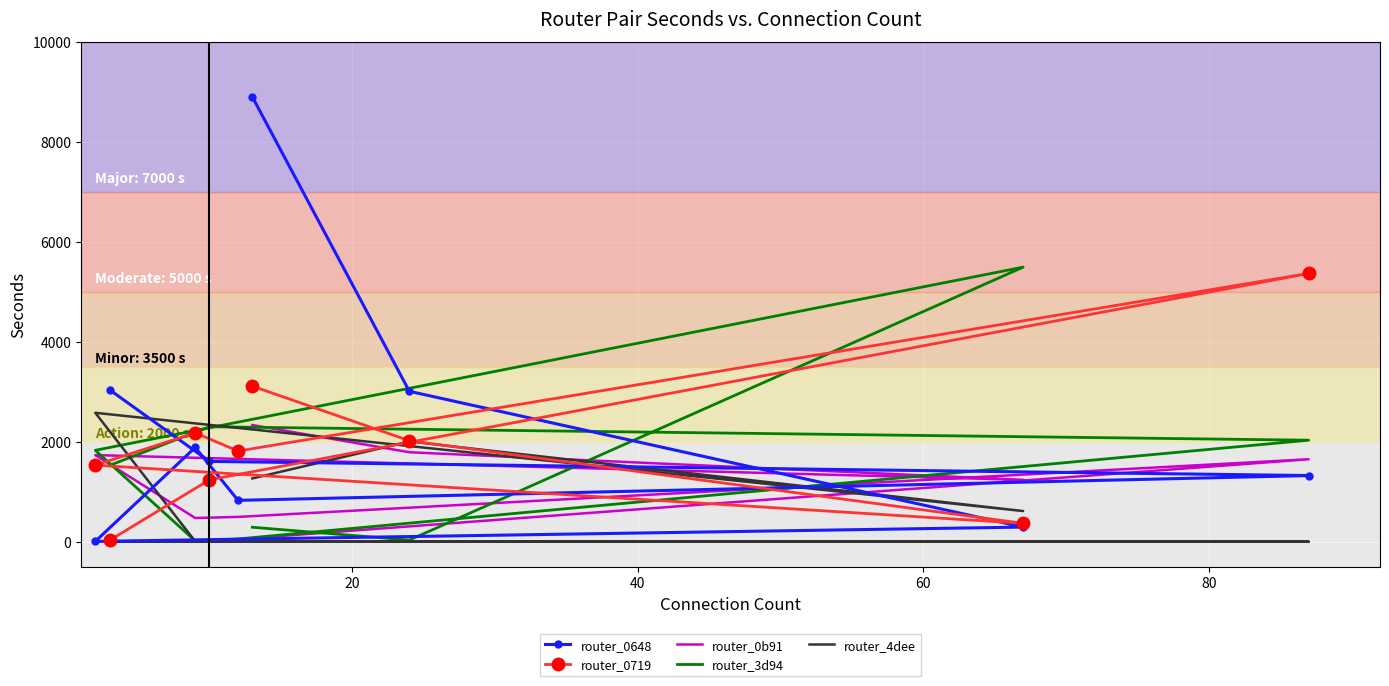

After their last crossing, which series has the higher values: router_0b91 or router_0719?

router_0719